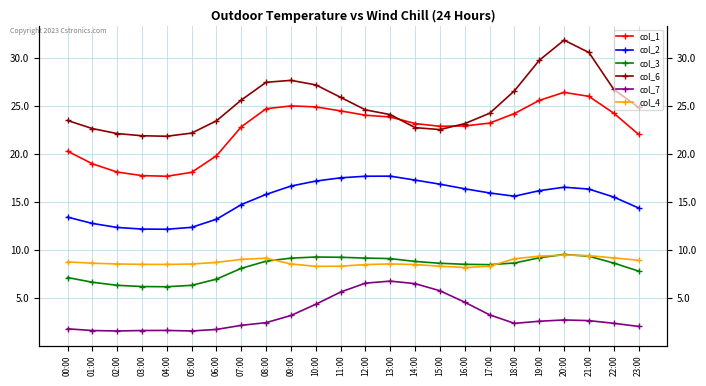

At which label is col_2 closest to 14?

23:00